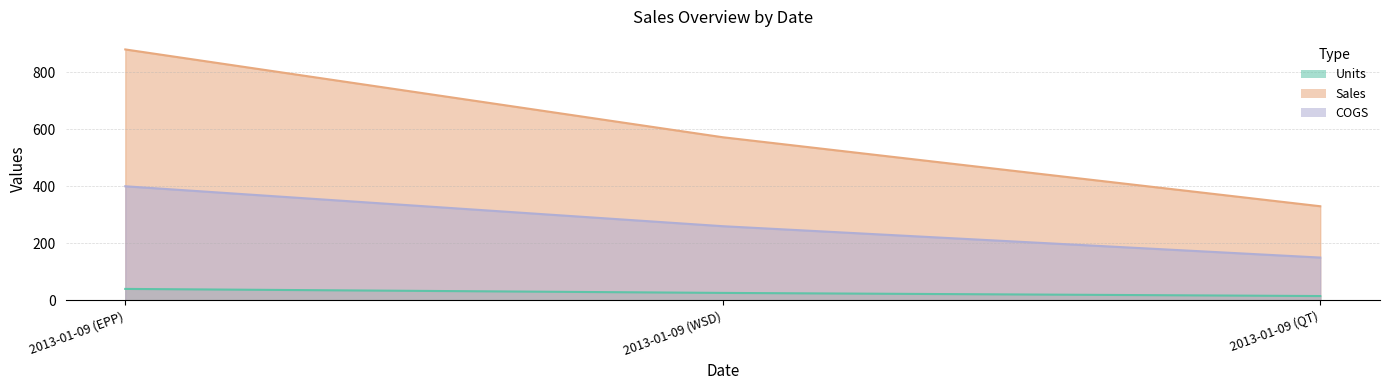

How many Sales values are between 330 and 880?

3